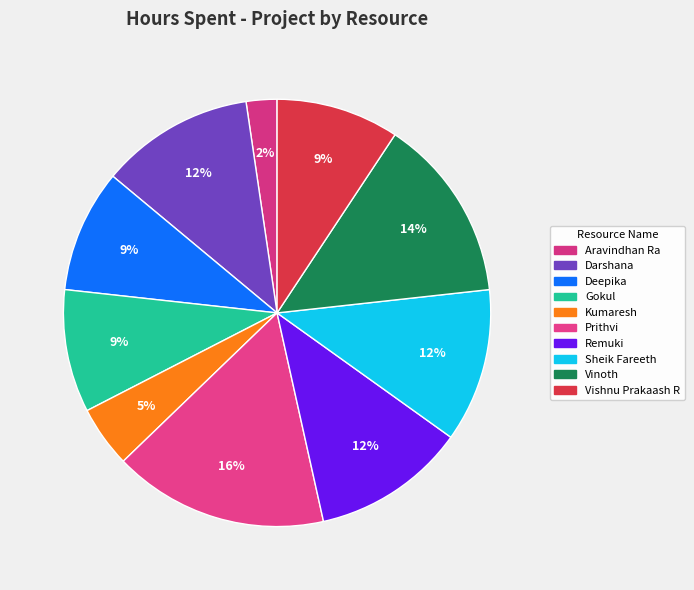

To the nearest percent, what portion does Remuki represent?

12%